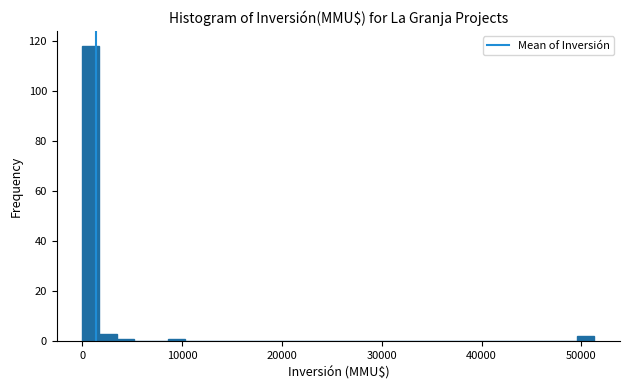

Read against the x-axis, roughly where is the centre of the tallest bar?

1000